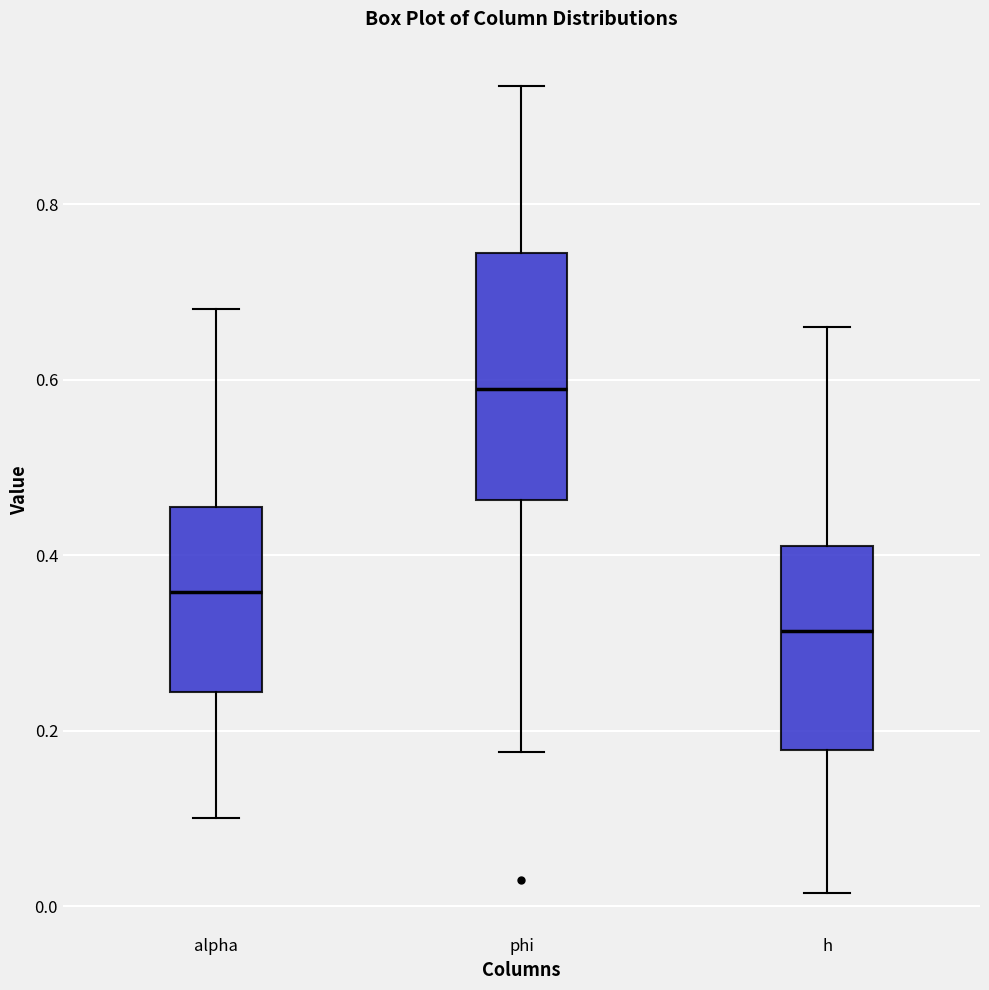

Which box is the tallest, from its lower edge to its upper edge?

phi